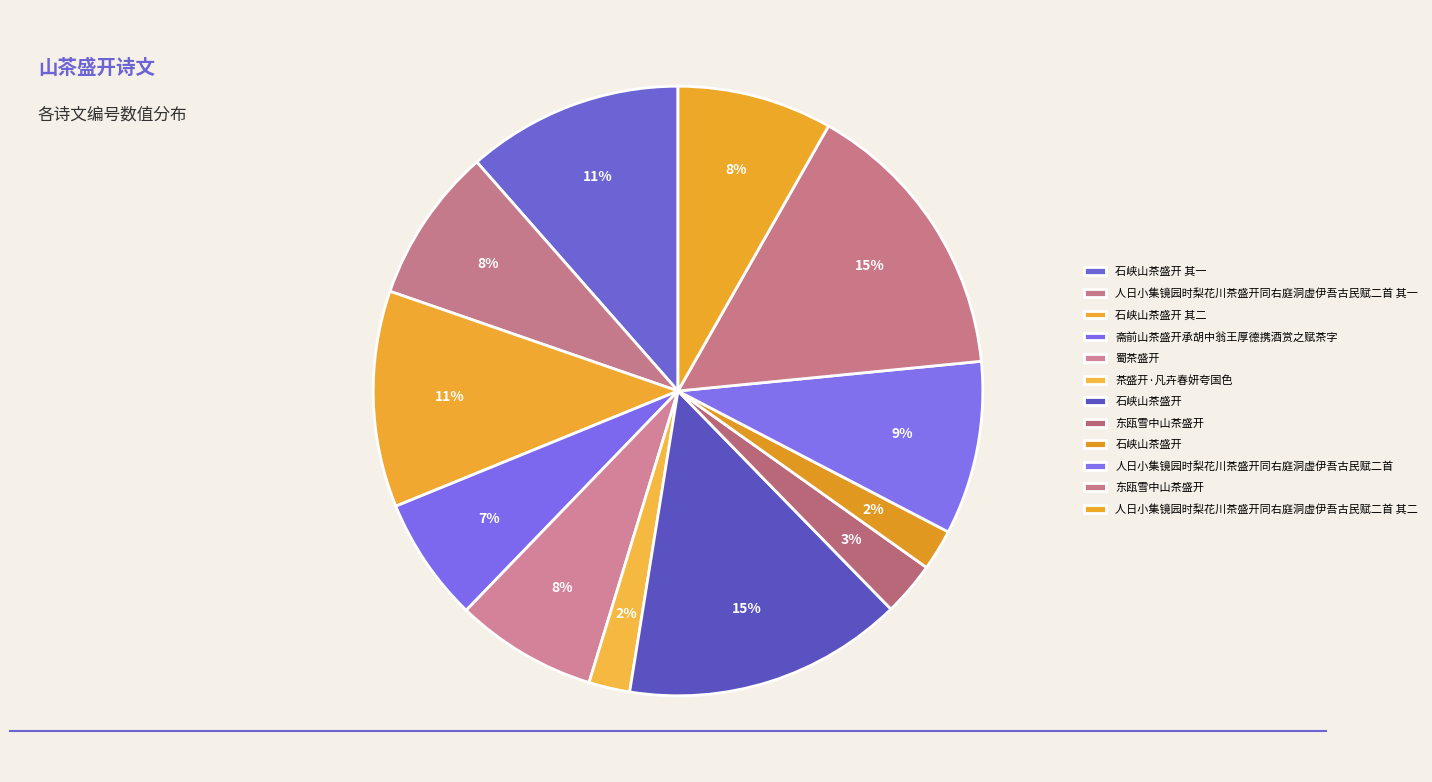

How many slices are in this pie chart?

12